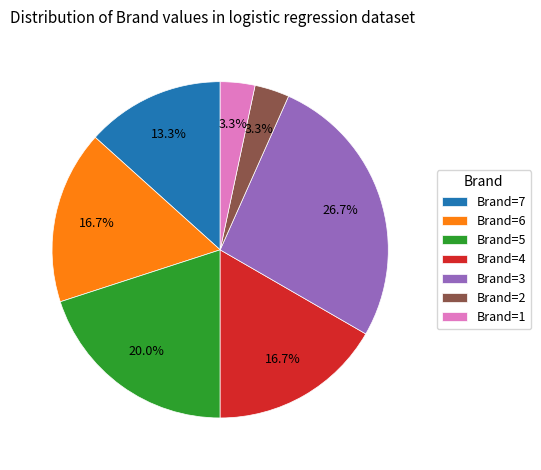

Do Brand=3 and Brand=4 together represent more than half of the pie?

No